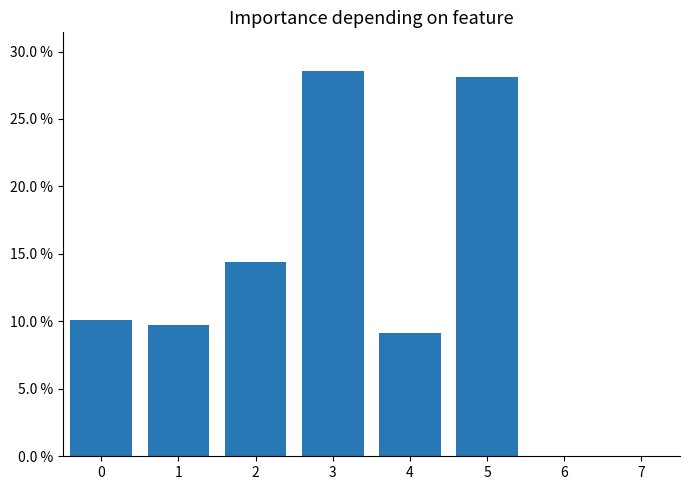

True or false: the data shows 0.1 at 2.

True